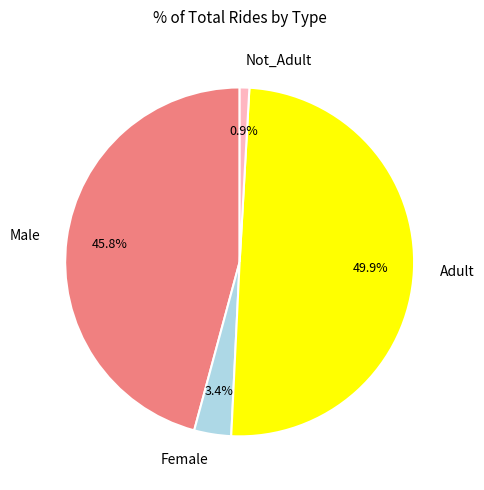

What percentage is the Male slice, to the nearest percent?

46%